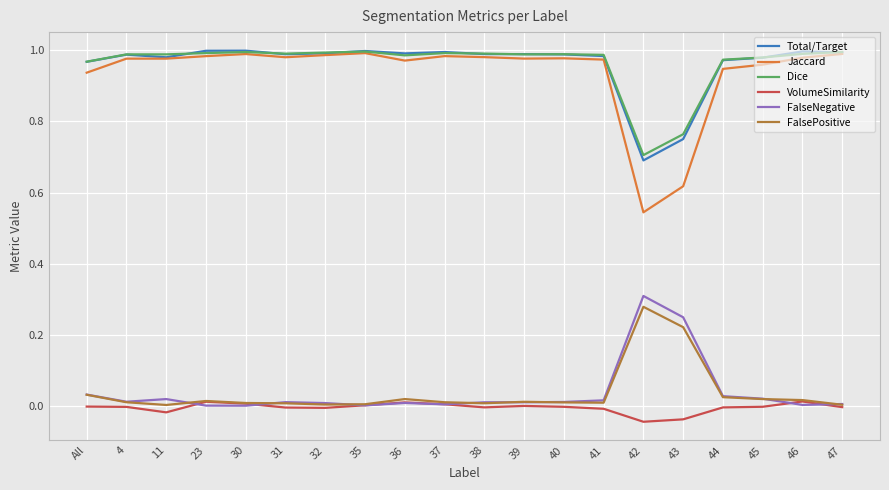

True or false: Jaccard and FalsePositive cross at least once.

False